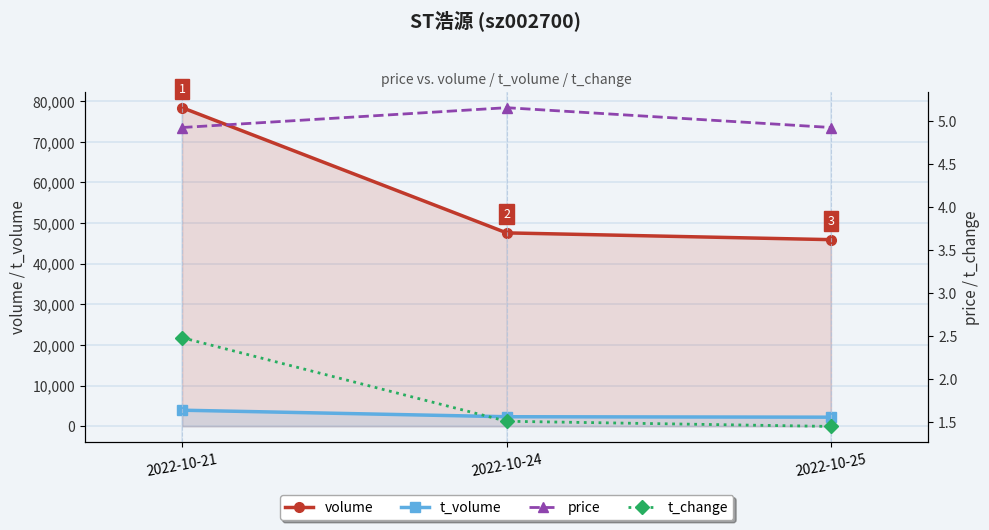

What are all the series names shown in the legend?

volume, t_volume, price, t_change